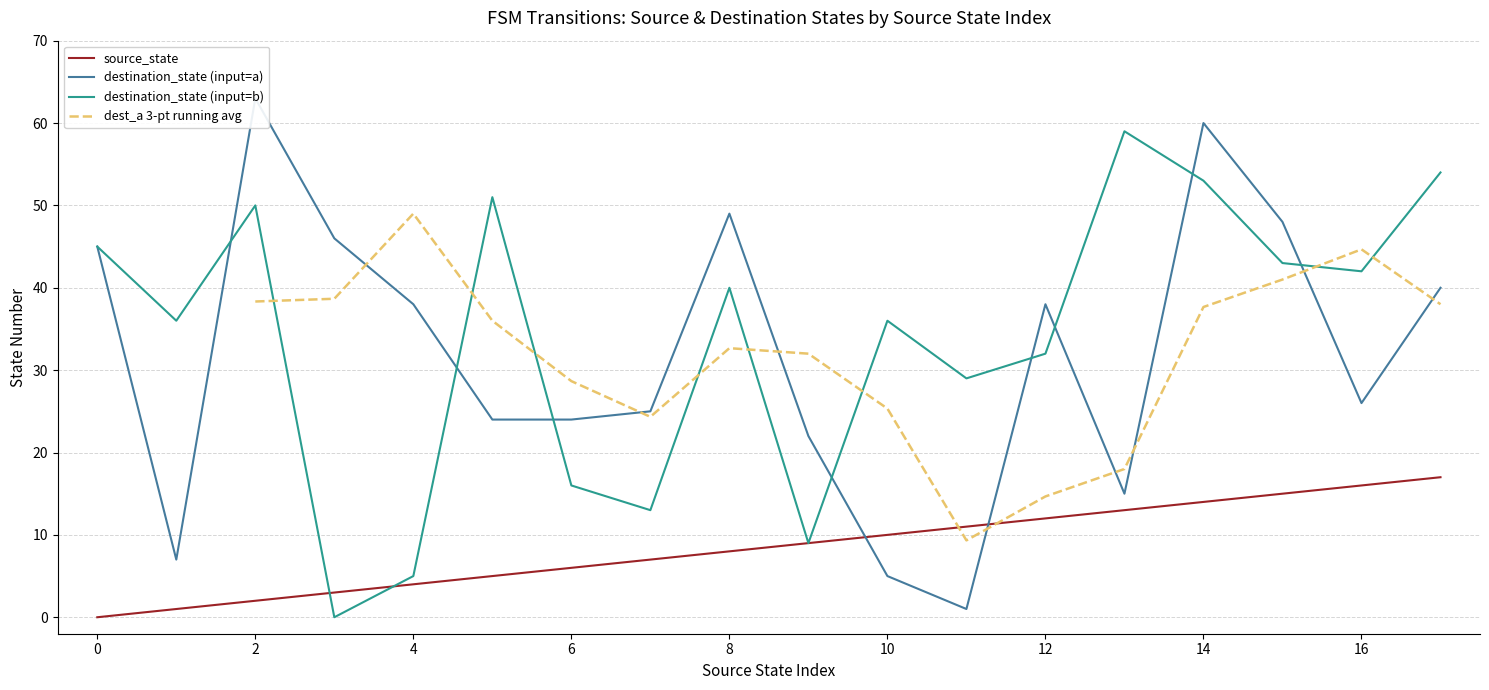

After their last crossing, which series has the higher values: destination_state or source_state?

destination_state